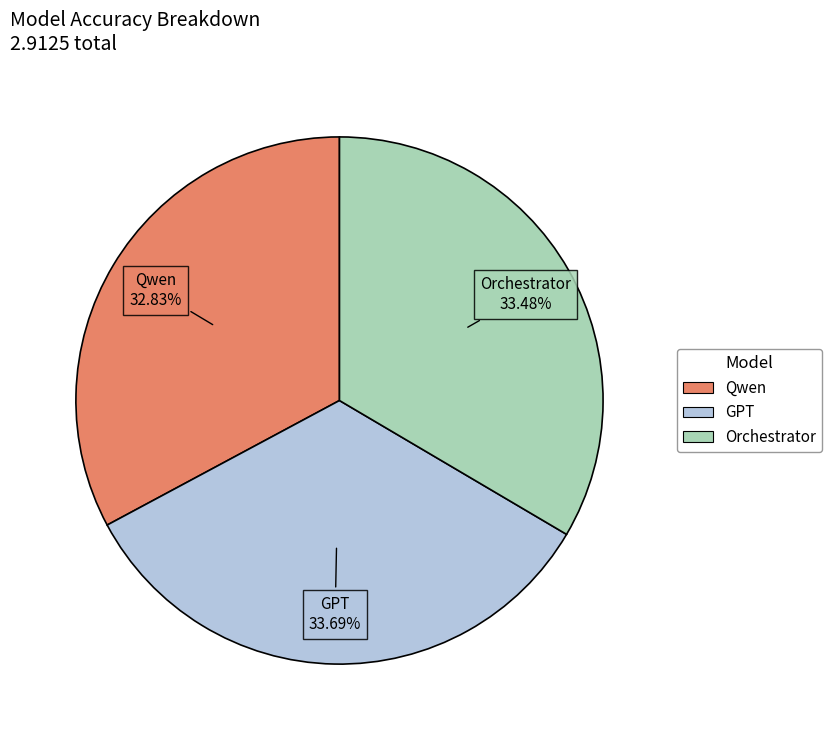

To the nearest percent, what is the difference between the Qwen and GPT slice percentages?

1%